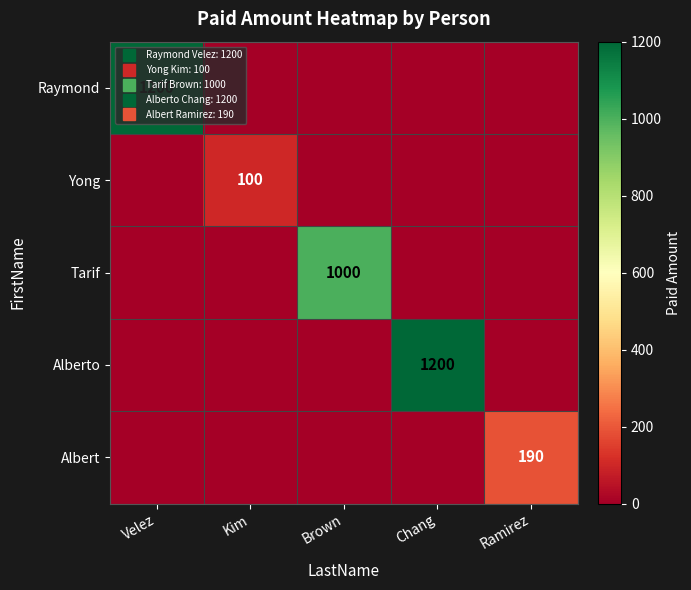

Is it true that Yong equals 0 at Velez?

True